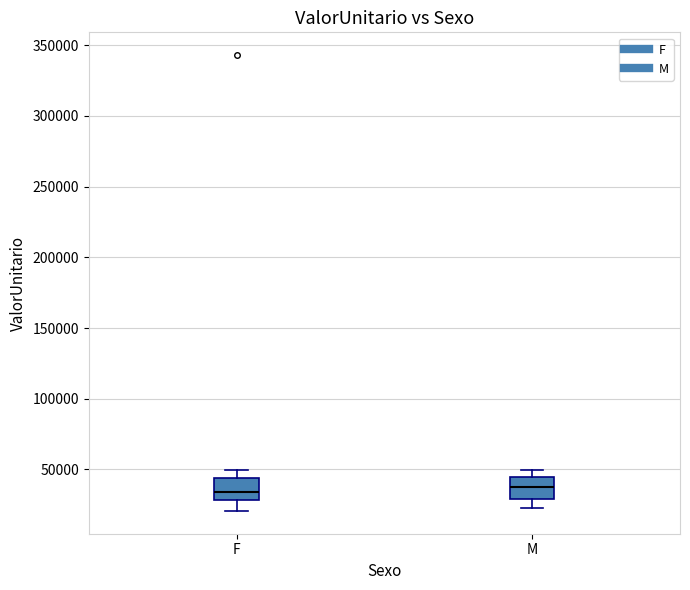

Reading left to right, transcribe this box plot: for each box, give where its median line is, the range the box spans, and where its two whiskers end, as read against the y-axis. The values are not printed on the chart, so give them approximately, as read against the axis.

F: median 35000, box 30000 to 45000, whiskers 20000 to 50000
M: median 35000, box 30000 to 45000, whiskers 20000 to 50000